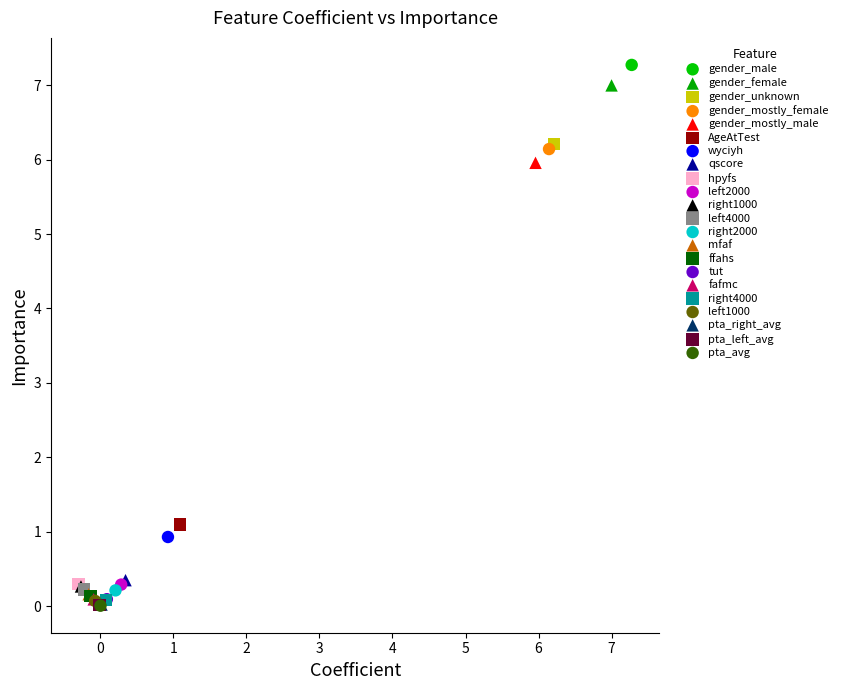

Which series reaches the maximum Y coordinate?

gender_male